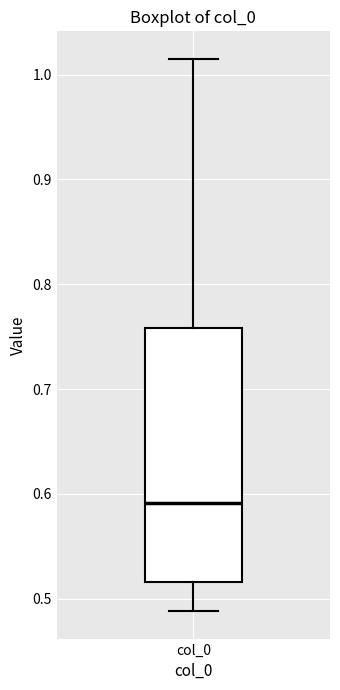

Read this box plot against the y-axis: the position of the median line, the range covered by the box, and the ends of both whiskers. The values are not printed on the chart, so give them approximately, as read against the axis.

median 0.59, box 0.52 to 0.76, whiskers 0.49 to 1.02